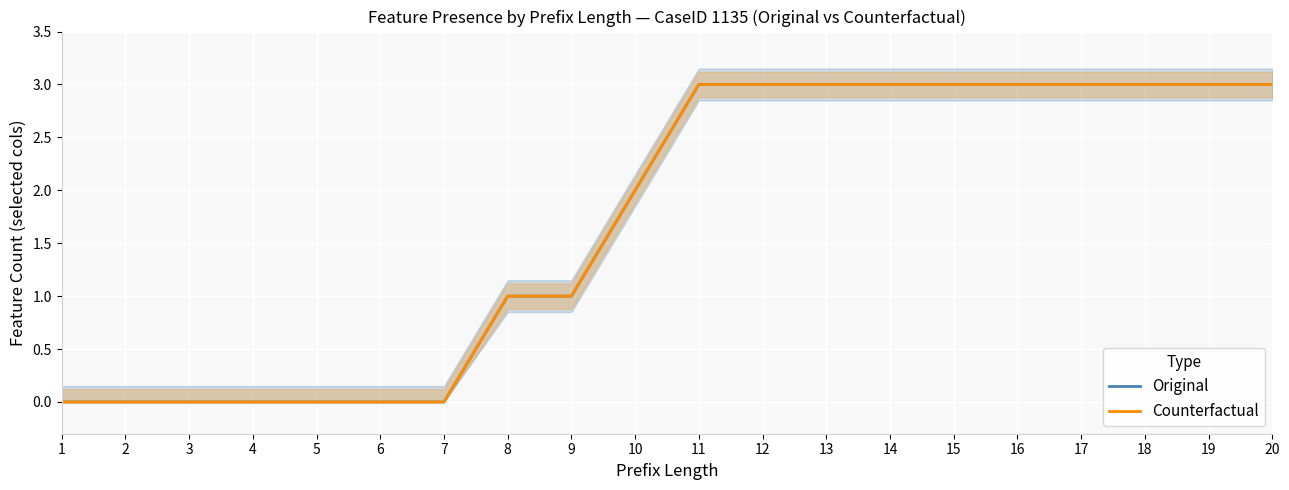

Rank the series by their maximum value, from lowest to highest.

Original, Counterfactual